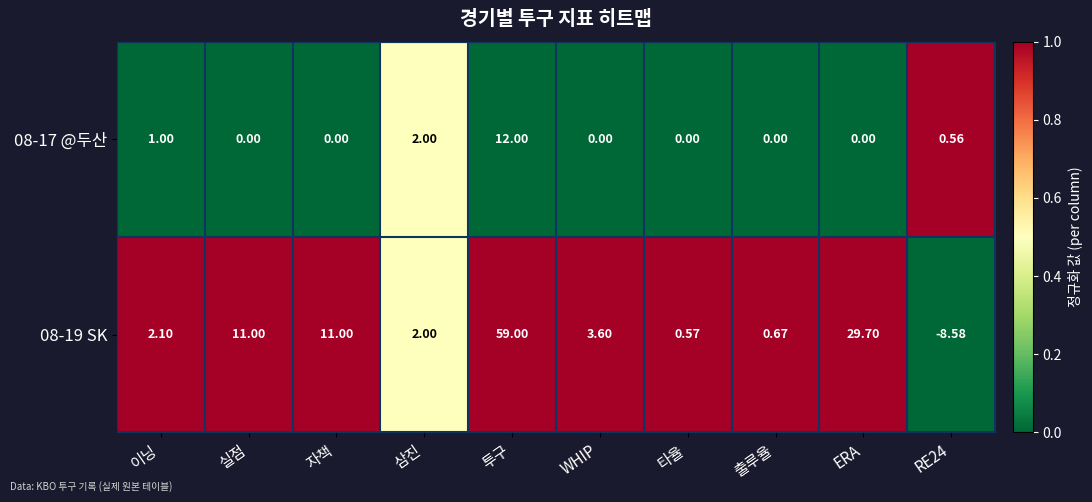

At which label is 08-19 SK closest to 25?

ERA